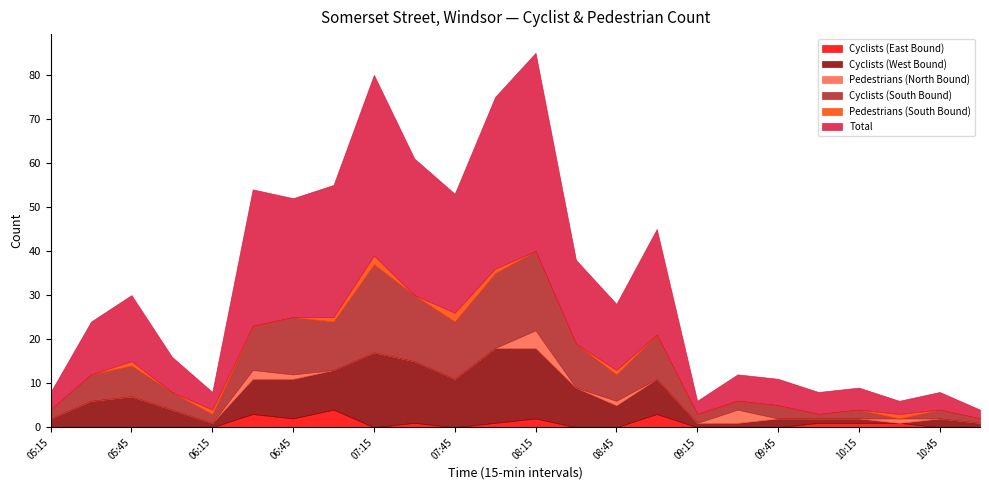

True or false: Cyclists (South Bound) and Cyclists (West Bound) cross at least once.

False